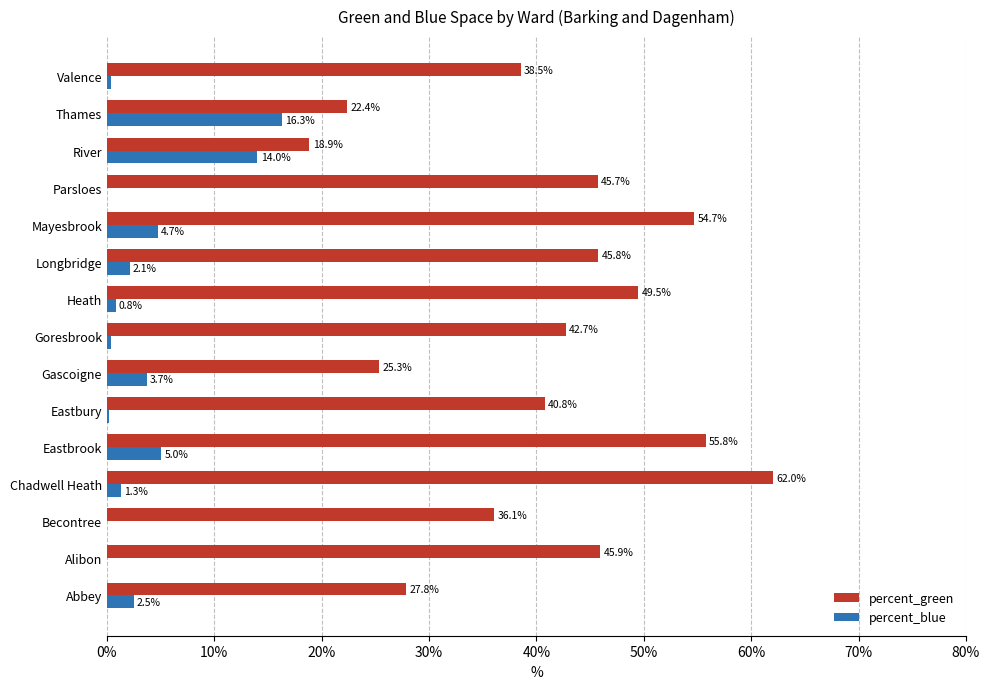

Where is percent_green nearest to the value 40?

Eastbury